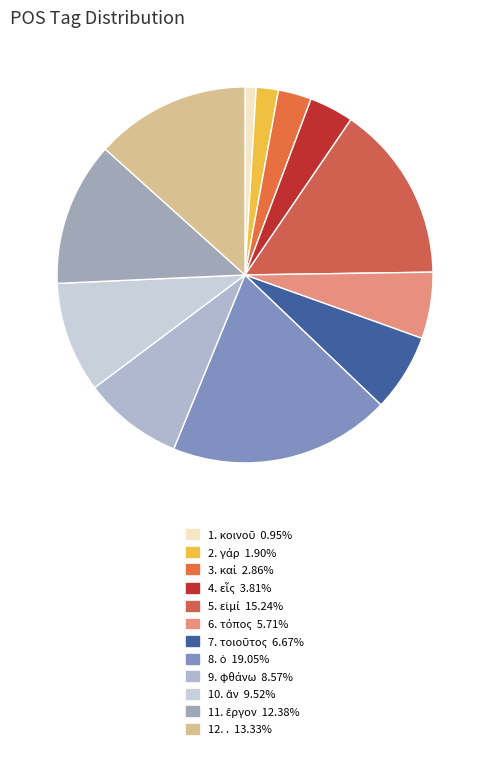

Is there a majority slice in this chart?

No